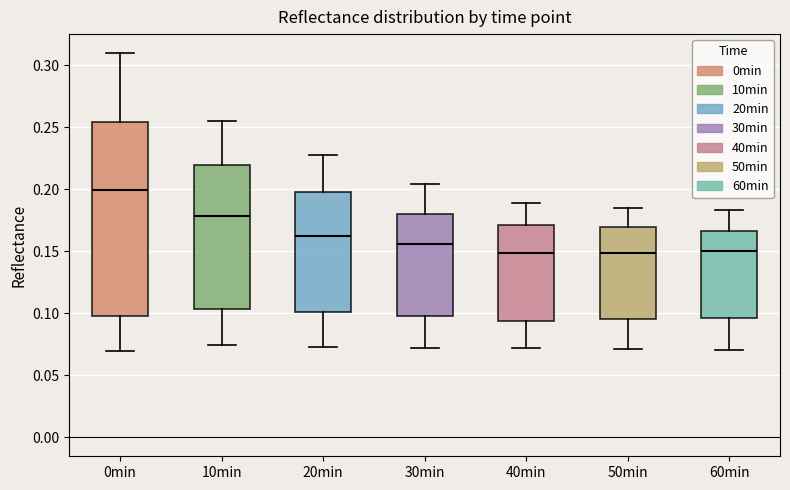

Comparing the boxes themselves (not the whiskers), which one is the tallest?

0min